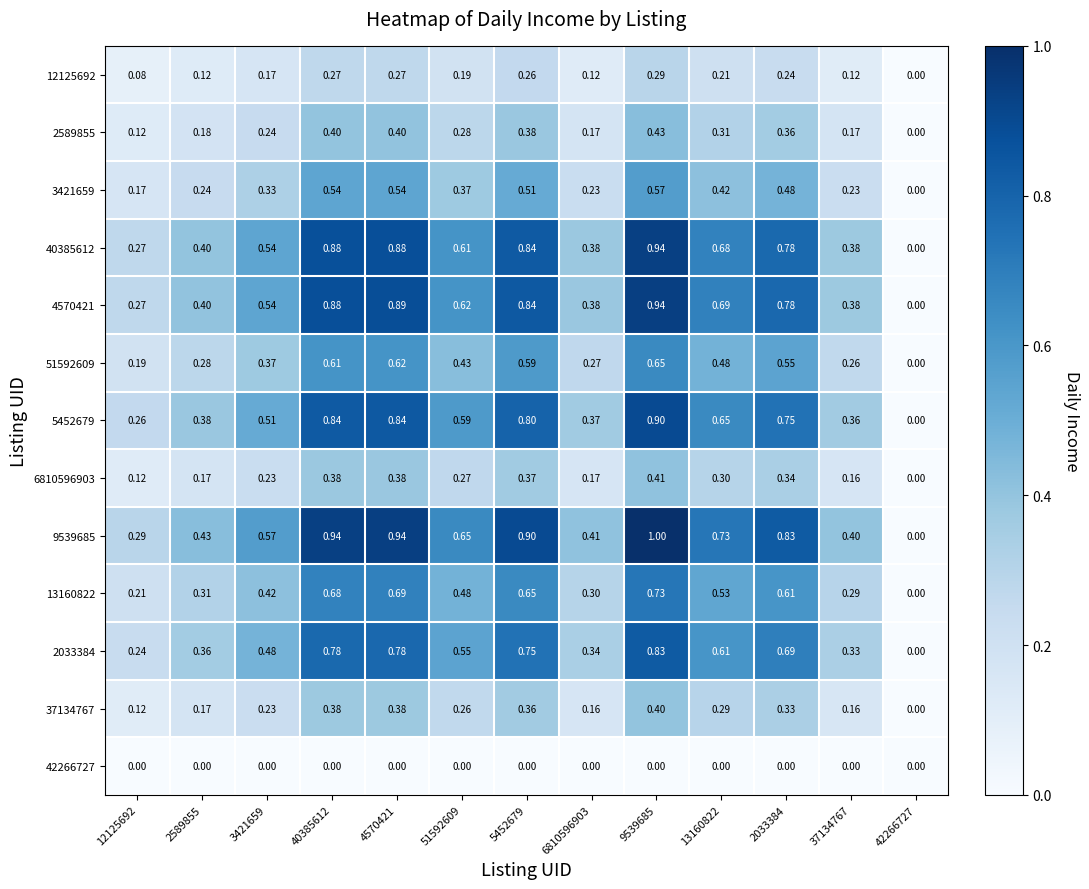

Reading right to left, extract all data points from this chart.

12125692: 42266727=0.0	37134767=0.1	2033384=0.2	13160822=0.2	9539685=0.3	6810596903=0.1	5452679=0.3	51592609=0.2	4570421=0.3	40385612=0.3	3421659=0.2	2589855=0.1	12125692=0.1
2589855: 42266727=0.0	37134767=0.2	2033384=0.4	13160822=0.3	9539685=0.4	6810596903=0.2	5452679=0.4	51592609=0.3	4570421=0.4	40385612=0.4	3421659=0.2	2589855=0.2	12125692=0.1
3421659: 42266727=0.0	37134767=0.2	2033384=0.5	13160822=0.4	9539685=0.6	6810596903=0.2	5452679=0.5	51592609=0.4	4570421=0.5	40385612=0.5	3421659=0.3	2589855=0.2	12125692=0.2
40385612: 42266727=0.0	37134767=0.4	2033384=0.8	13160822=0.7	9539685=0.9	6810596903=0.4	5452679=0.8	51592609=0.6	4570421=0.9	40385612=0.9	3421659=0.5	2589855=0.4	12125692=0.3
4570421: 42266727=0.0	37134767=0.4	2033384=0.8	13160822=0.7	9539685=0.9	6810596903=0.4	5452679=0.8	51592609=0.6	4570421=0.9	40385612=0.9	3421659=0.5	2589855=0.4	12125692=0.3
51592609: 42266727=0.0	37134767=0.3	2033384=0.6	13160822=0.5	9539685=0.7	6810596903=0.3	5452679=0.6	51592609=0.4	4570421=0.6	40385612=0.6	3421659=0.4	2589855=0.3	12125692=0.2
5452679: 42266727=0.0	37134767=0.4	2033384=0.8	13160822=0.7	9539685=0.9	6810596903=0.4	5452679=0.8	51592609=0.6	4570421=0.8	40385612=0.8	3421659=0.5	2589855=0.4	12125692=0.3
6810596903: 42266727=0.0	37134767=0.2	2033384=0.3	13160822=0.3	9539685=0.4	6810596903=0.2	5452679=0.4	51592609=0.3	4570421=0.4	40385612=0.4	3421659=0.2	2589855=0.2	12125692=0.1
9539685: 42266727=0.0	37134767=0.4	2033384=0.8	13160822=0.7	9539685=1.0	6810596903=0.4	5452679=0.9	51592609=0.7	4570421=0.9	40385612=0.9	3421659=0.6	2589855=0.4	12125692=0.3
13160822: 42266727=0.0	37134767=0.3	2033384=0.6	13160822=0.5	9539685=0.7	6810596903=0.3	5452679=0.7	51592609=0.5	4570421=0.7	40385612=0.7	3421659=0.4	2589855=0.3	12125692=0.2
2033384: 42266727=0.0	37134767=0.3	2033384=0.7	13160822=0.6	9539685=0.8	6810596903=0.3	5452679=0.8	51592609=0.6	4570421=0.8	40385612=0.8	3421659=0.5	2589855=0.4	12125692=0.2
37134767: 42266727=0.0	37134767=0.2	2033384=0.3	13160822=0.3	9539685=0.4	6810596903=0.2	5452679=0.4	51592609=0.3	4570421=0.4	40385612=0.4	3421659=0.2	2589855=0.2	12125692=0.1
42266727: 42266727=0.0	37134767=0.0	2033384=0.0	13160822=0.0	9539685=0.0	6810596903=0.0	5452679=0.0	51592609=0.0	4570421=0.0	40385612=0.0	3421659=0.0	2589855=0.0	12125692=0.0